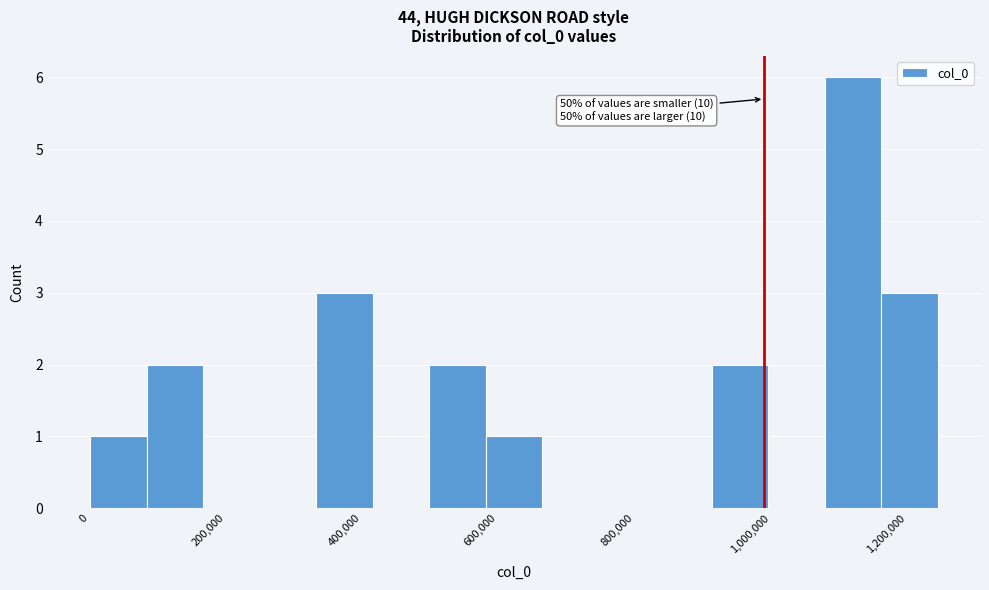

Which range on the x-axis has the tallest bar?

1080000 to 1160000